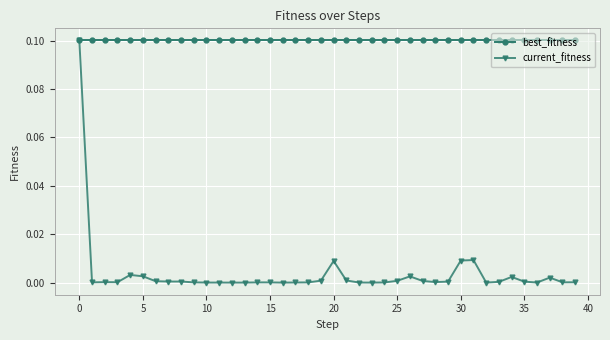

List the series in order of their overall mean, lowest first.

current_fitness, best_fitness